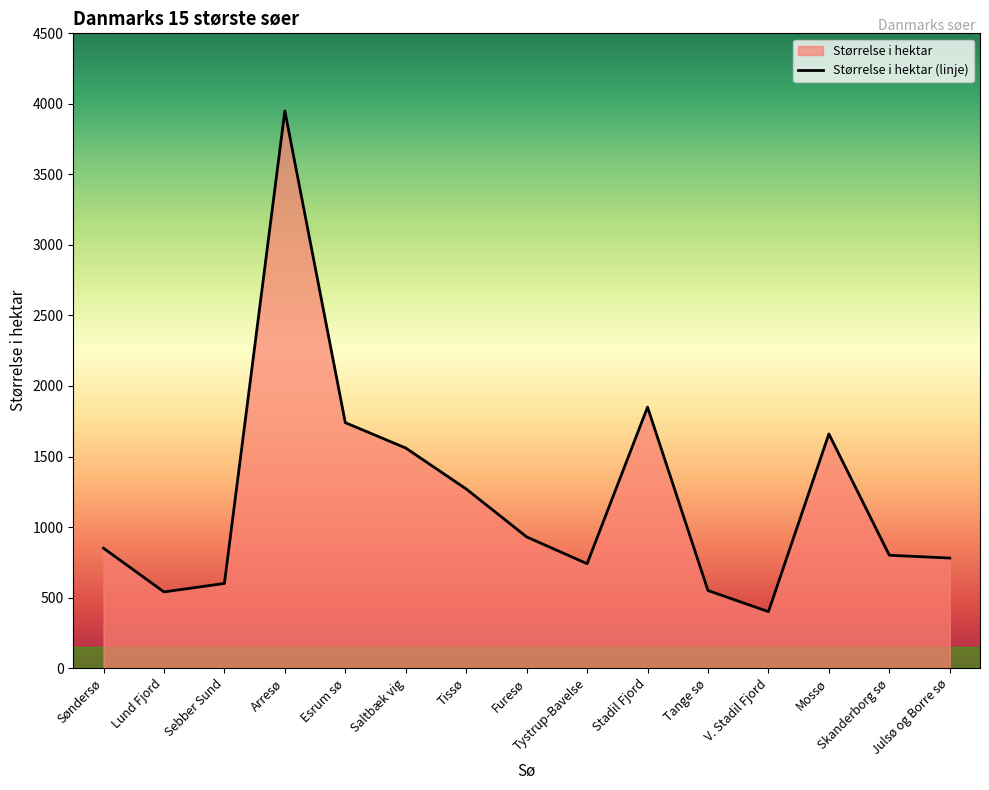

What is the approximate value at Julsø og Borre sø?

780